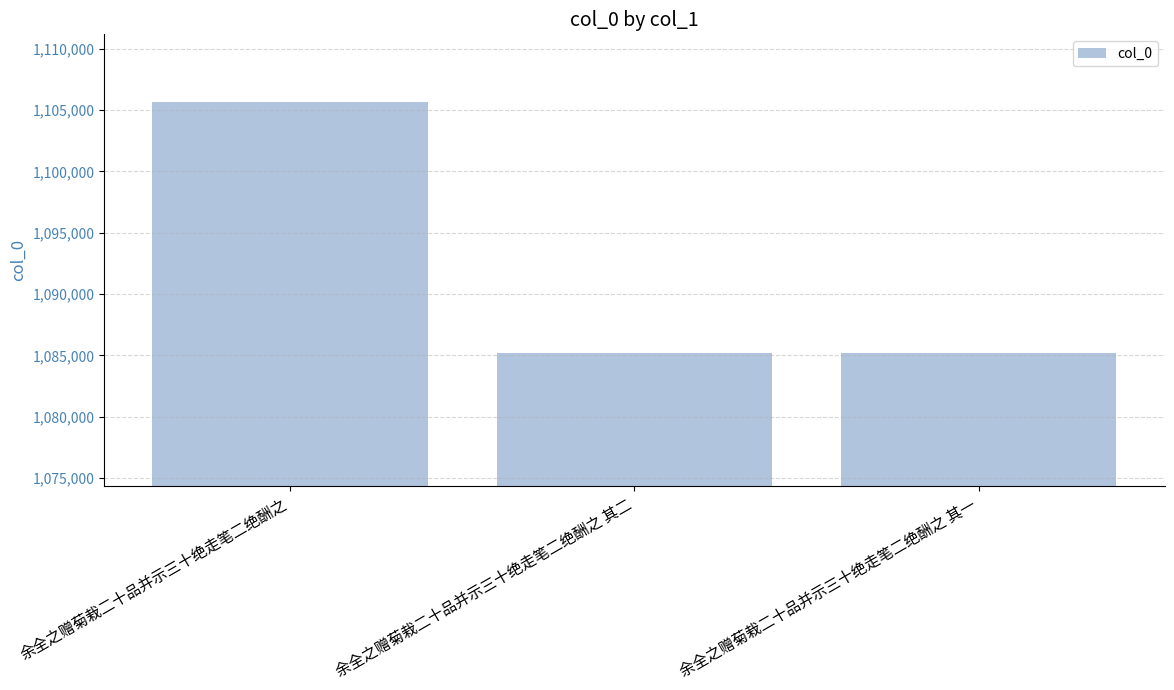

What is the value of the 2nd bar from the left?

1085205